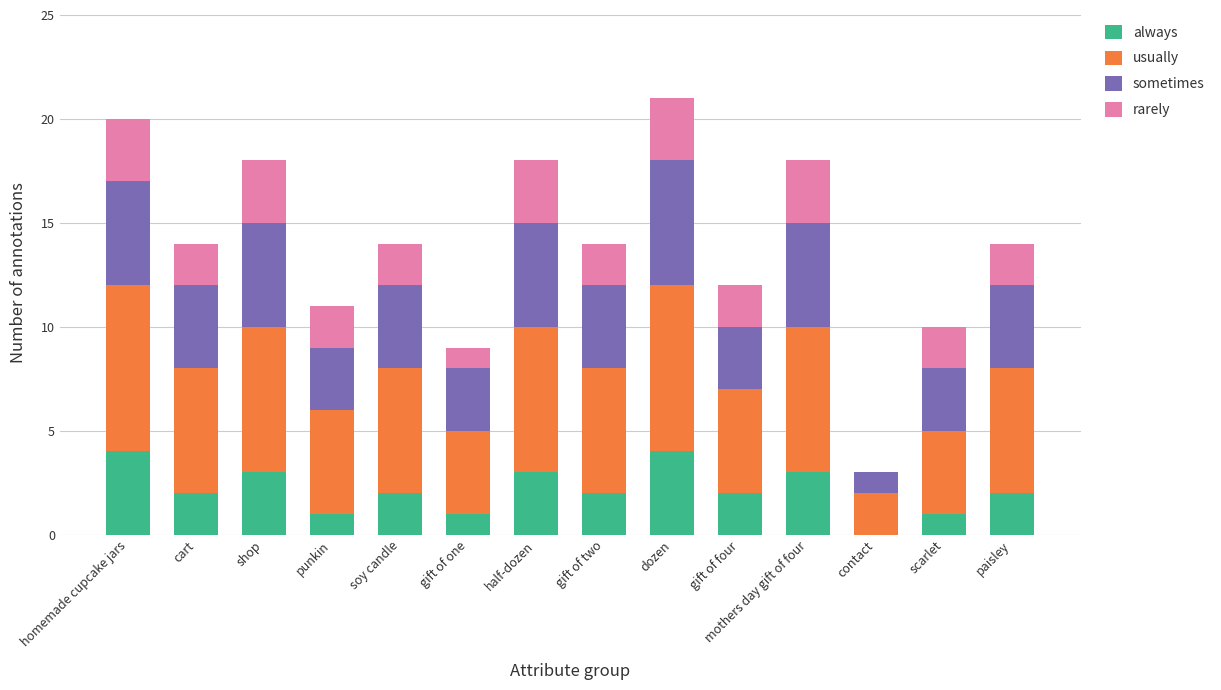

Are the bars grouped side by side (vs. stacked)?

No